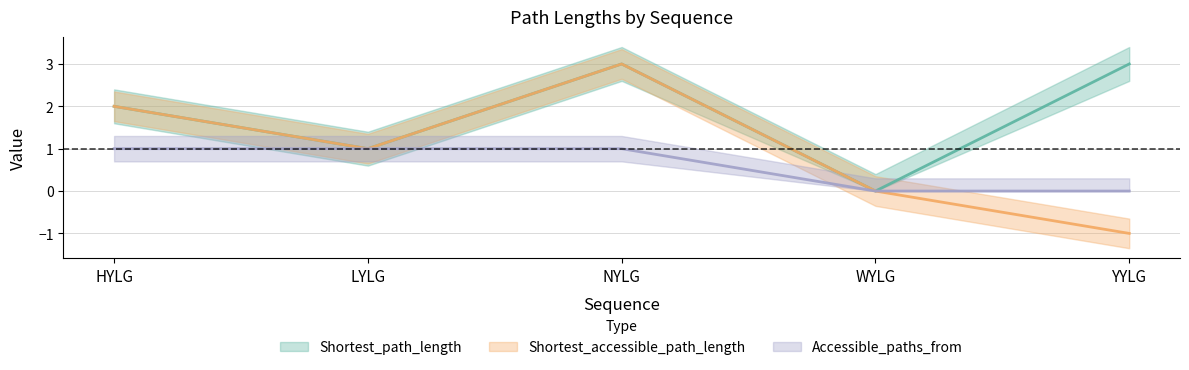

Reading left to right, transcribe all the data shown in this chart.

Shortest_path_length: 2	1	3	0	3
Shortest_accessible_path_length: 2	1	3	0	-1
Accessible_paths_from: 1	1	1	0	0